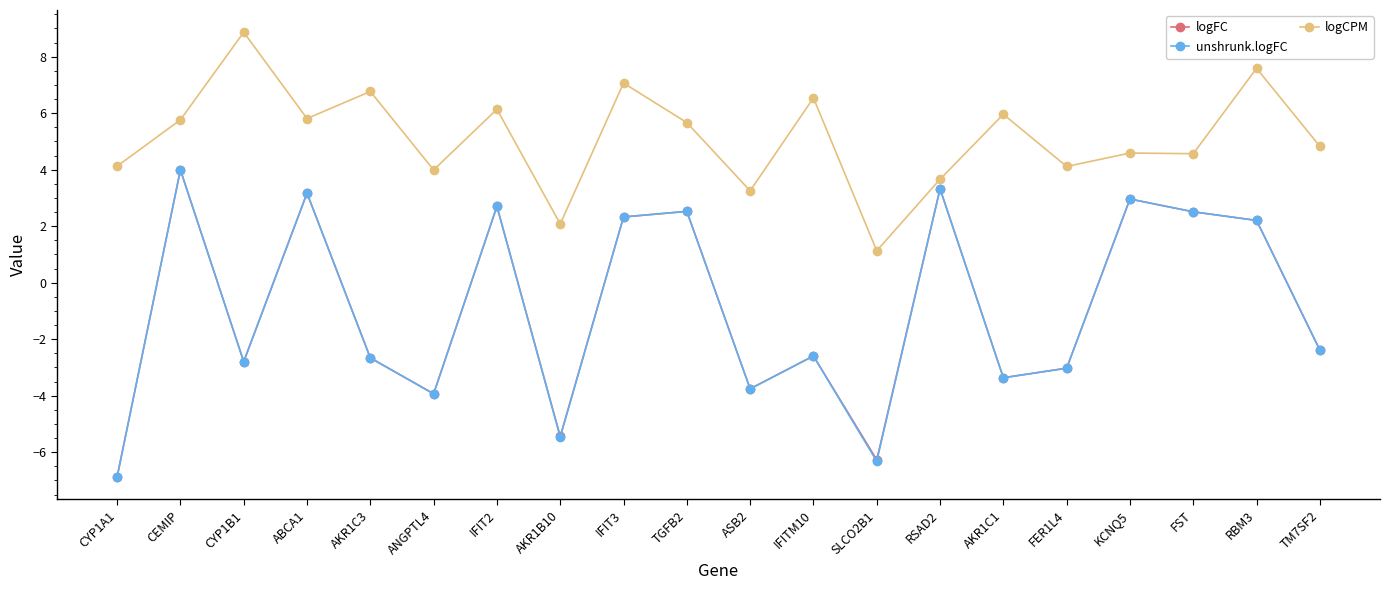

How many positive values does the unshrunk.logFC series have?

9